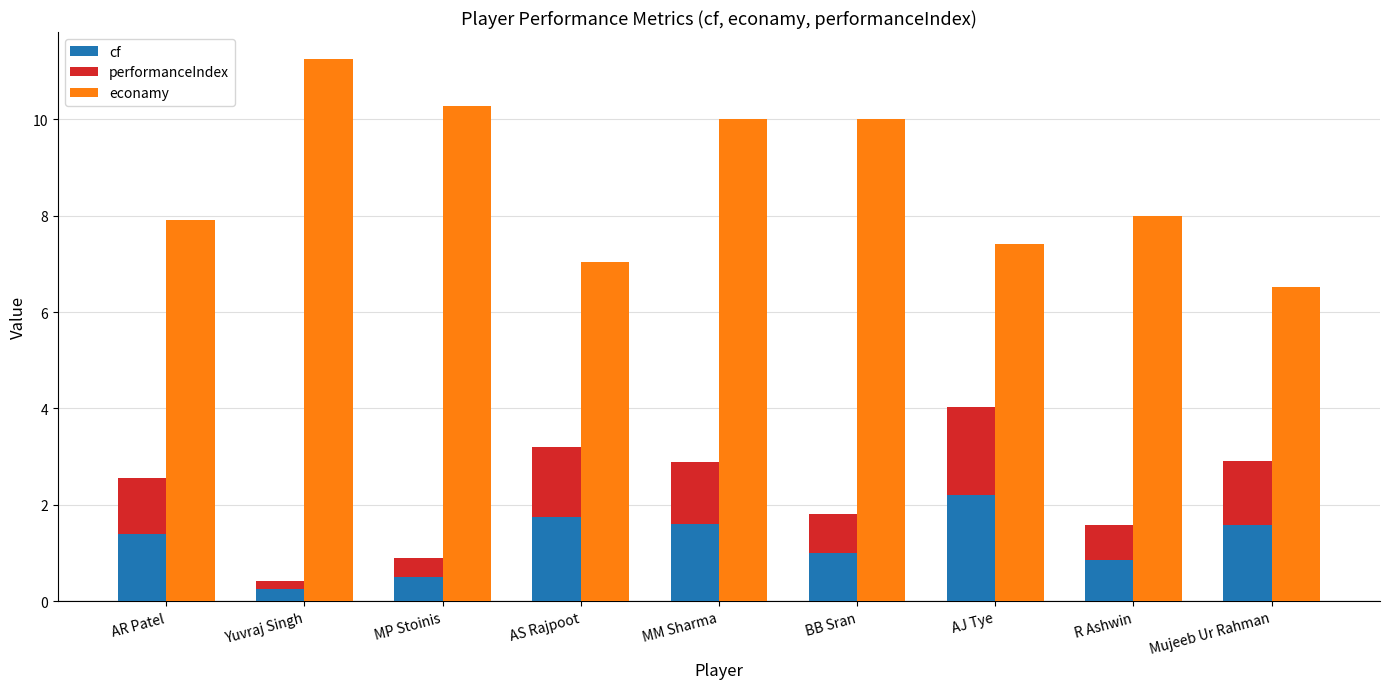

Does the chart contain any negative values?

No